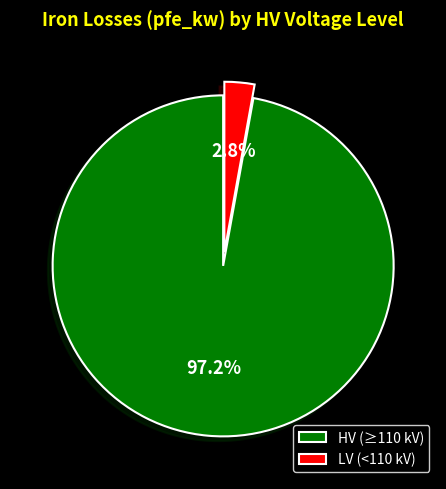

Which has a higher value, HV (≥110 kV) or LV (<110 kV)?

HV (≥110 kV)